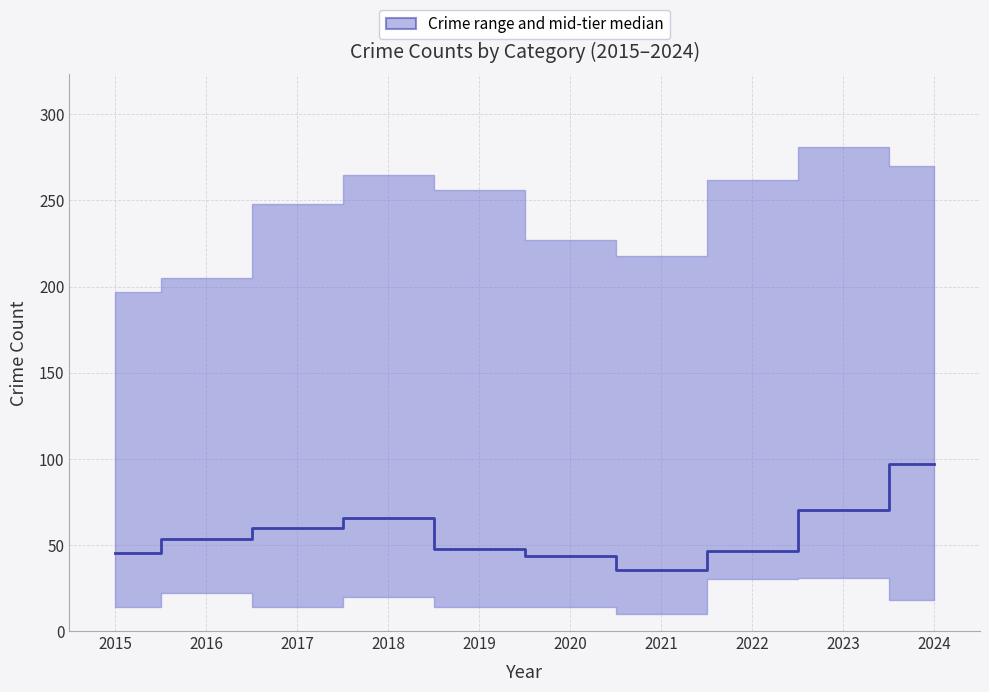

What is the difference between the maximum and second lowest values?

53.7